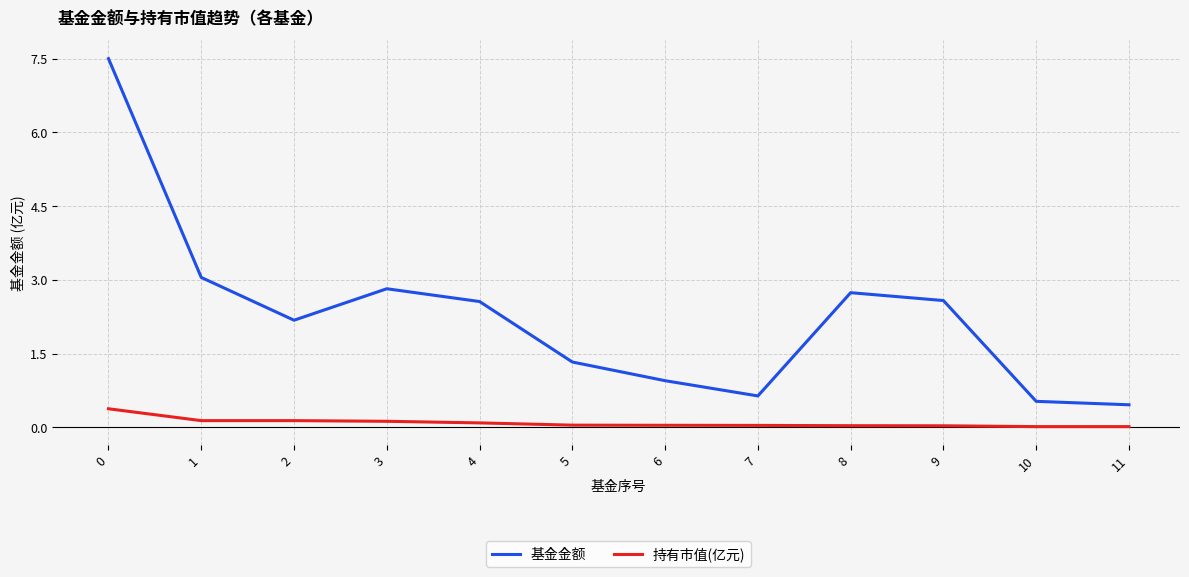

Is the value of 持有市值(亿元) at 6 greater than the value of 基金金额 at 3?

No